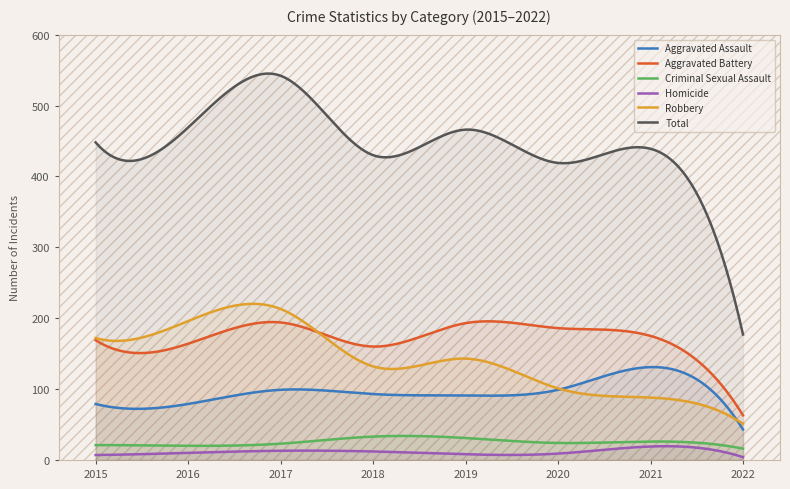

What is the minimum value for Total?

177.0